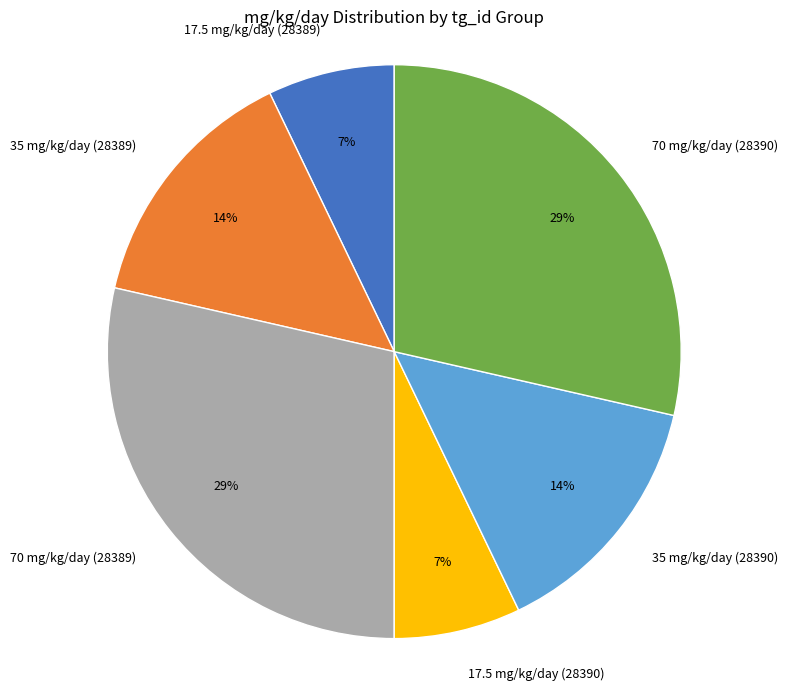

To the nearest percent, what portion does 17.5 mg/kg/day (28390) represent?

7%